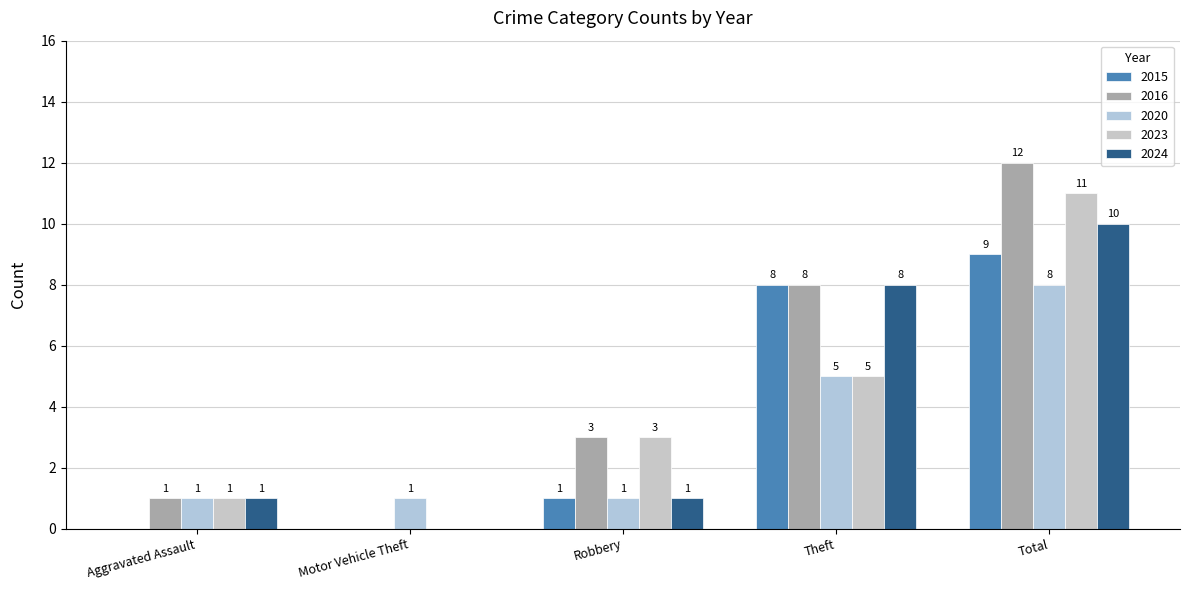

What is the lowest value of the 2020 series?

1